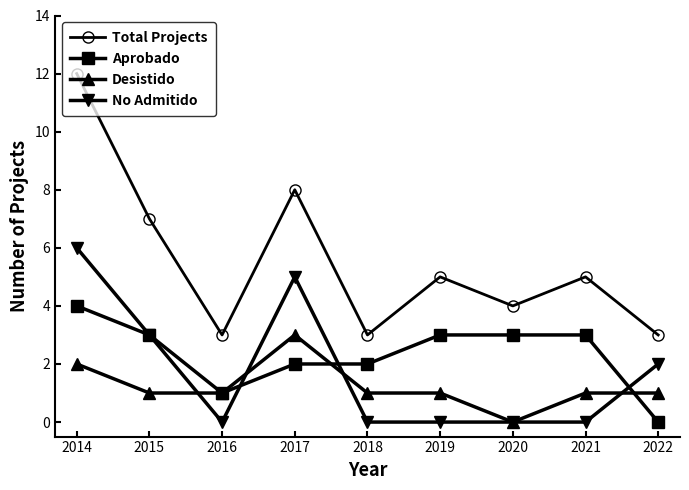

True or false: Total Projects has a value of 8 at 2019.

False